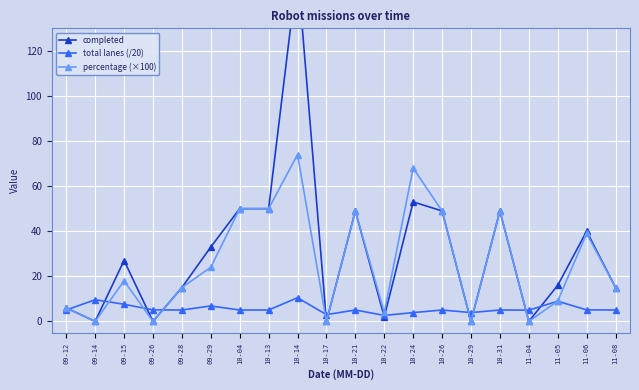

Which has a higher value, 10-14 or 09-26?

10-14